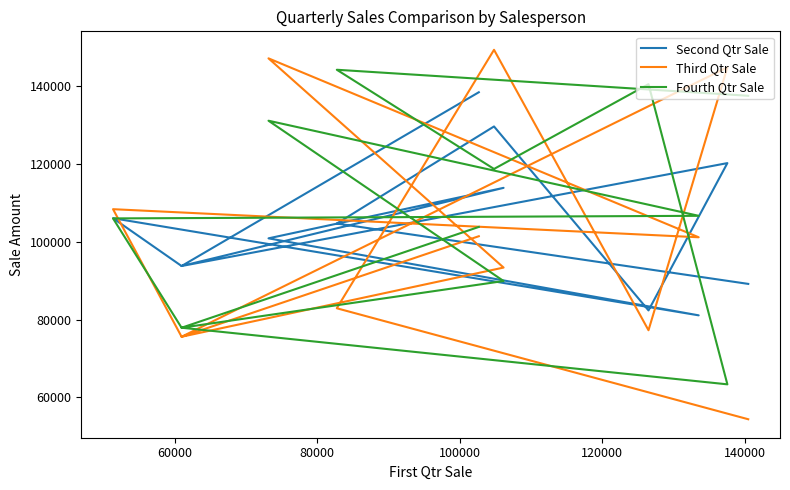

Where is the first local minimum for Second Qtr Sale?

60000